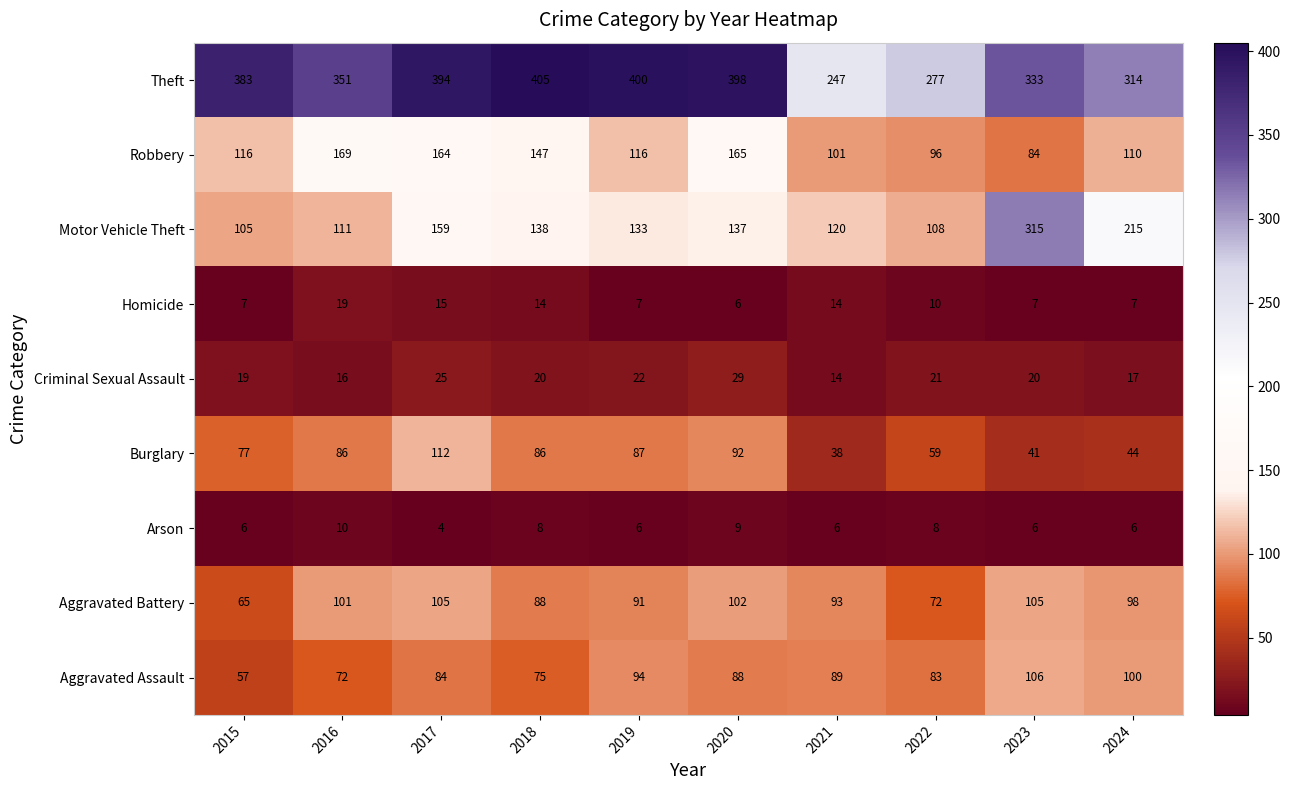

Rank the series by their maximum value, from highest to lowest.

Theft, Motor Vehicle Theft, Robbery, Burglary, Aggravated Assault, Aggravated Battery, Criminal Sexual Assault, Homicide, Arson